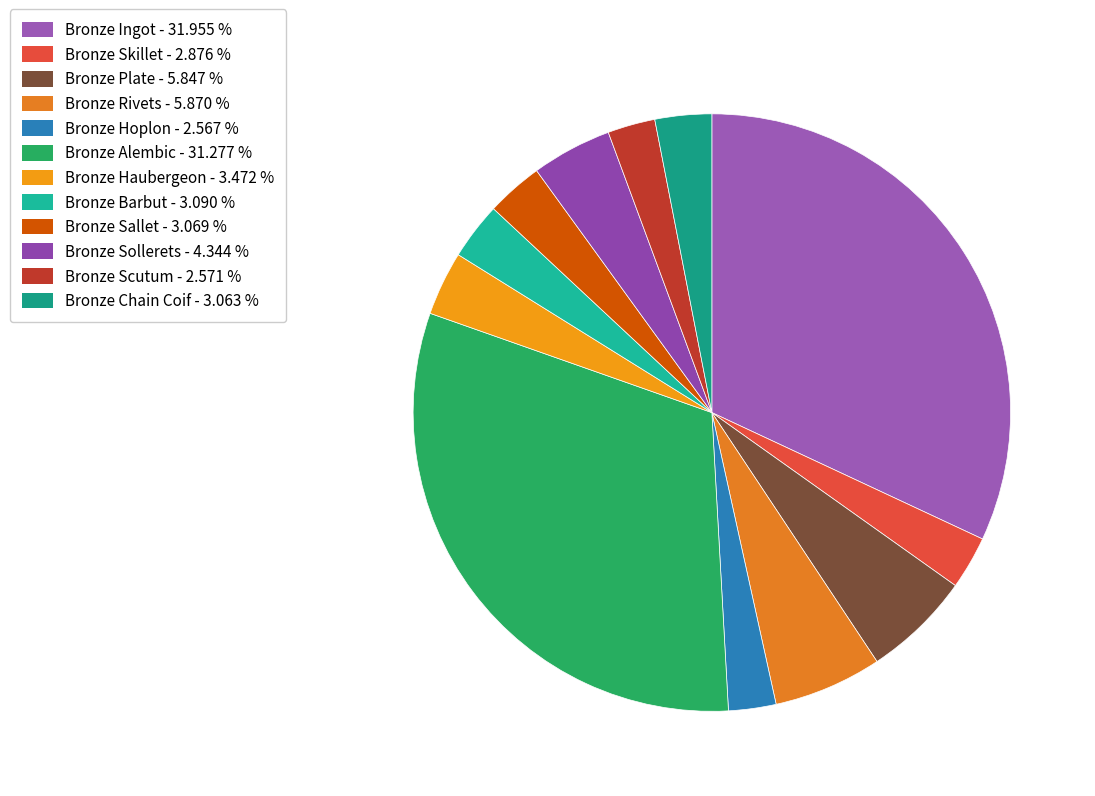

Approximately how many times larger is the value at Bronze Hoplon compared to Bronze Sallet?

0.8